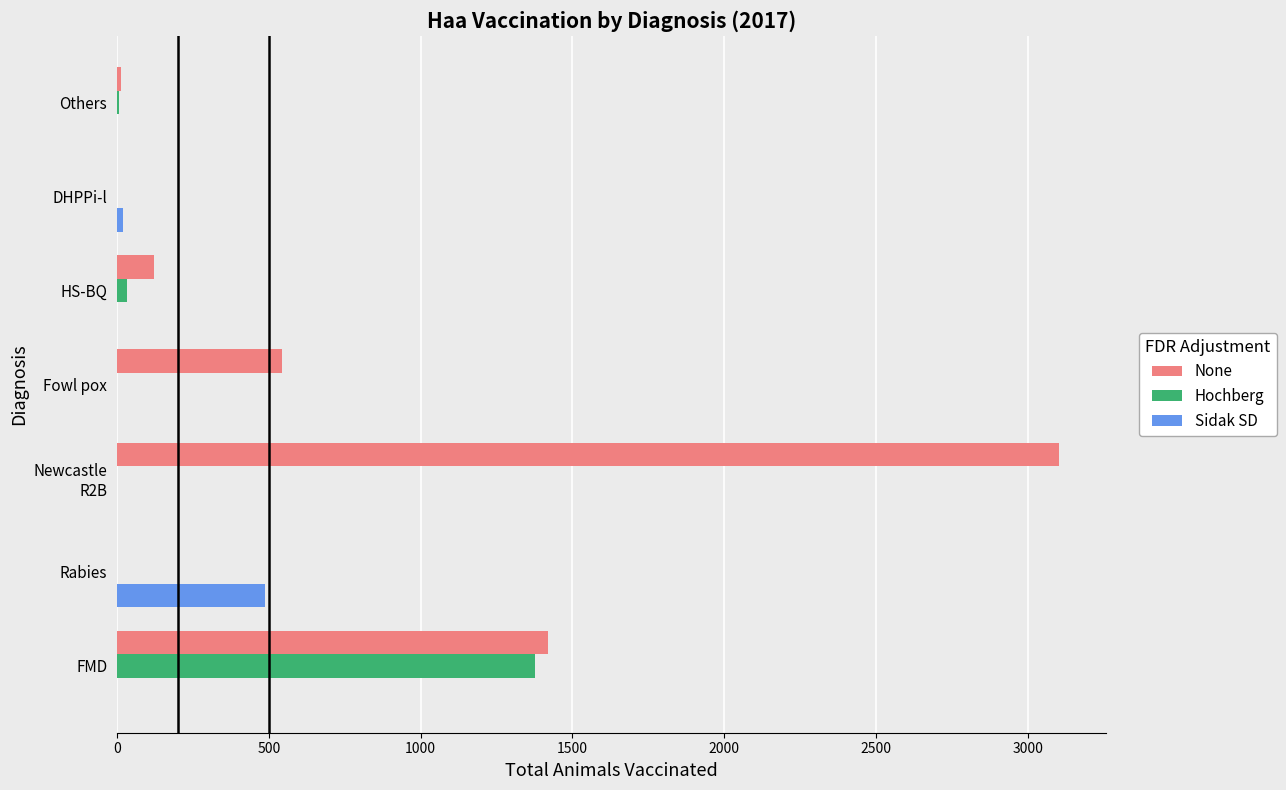

The value of Sidak SD at Fowl pox is -239. True or false?

False